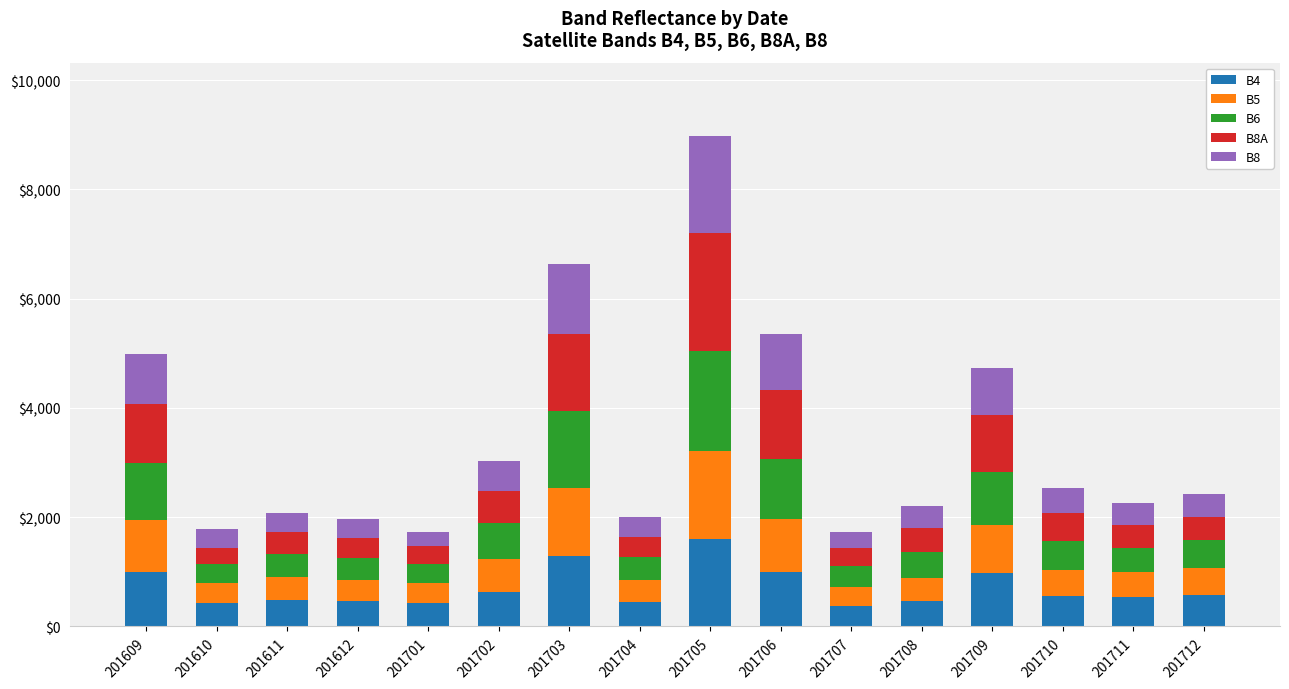

What is the total value across all series at 201705?

8972